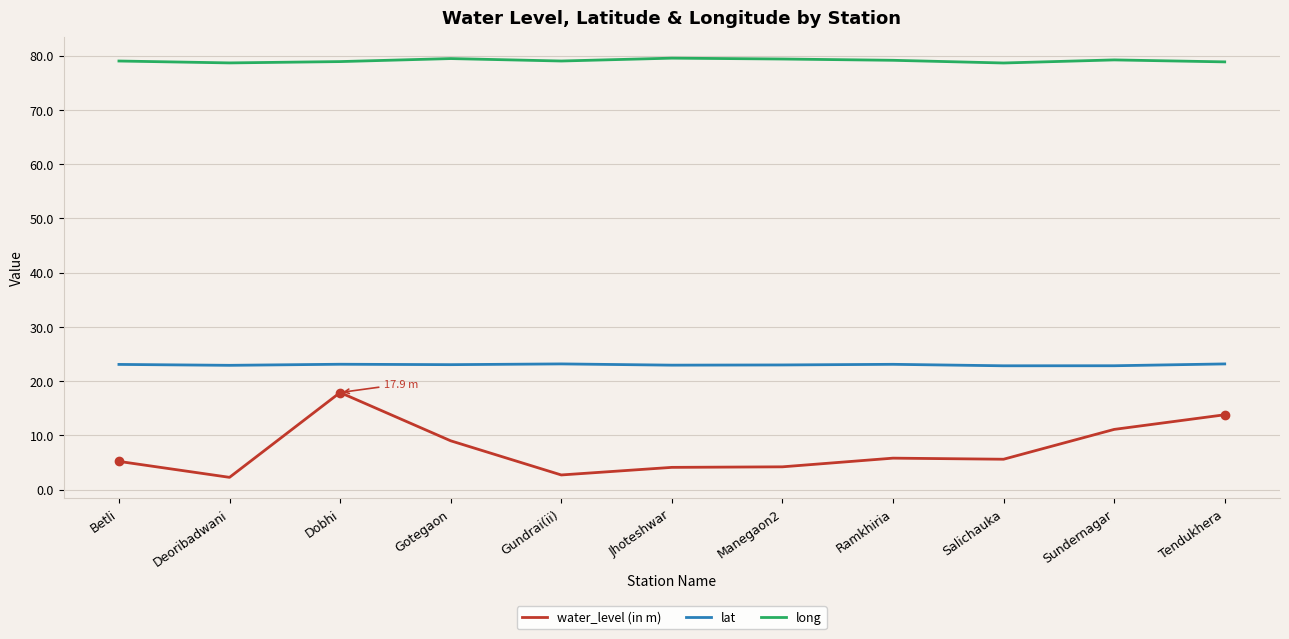

How many distinct data groups are displayed?

3